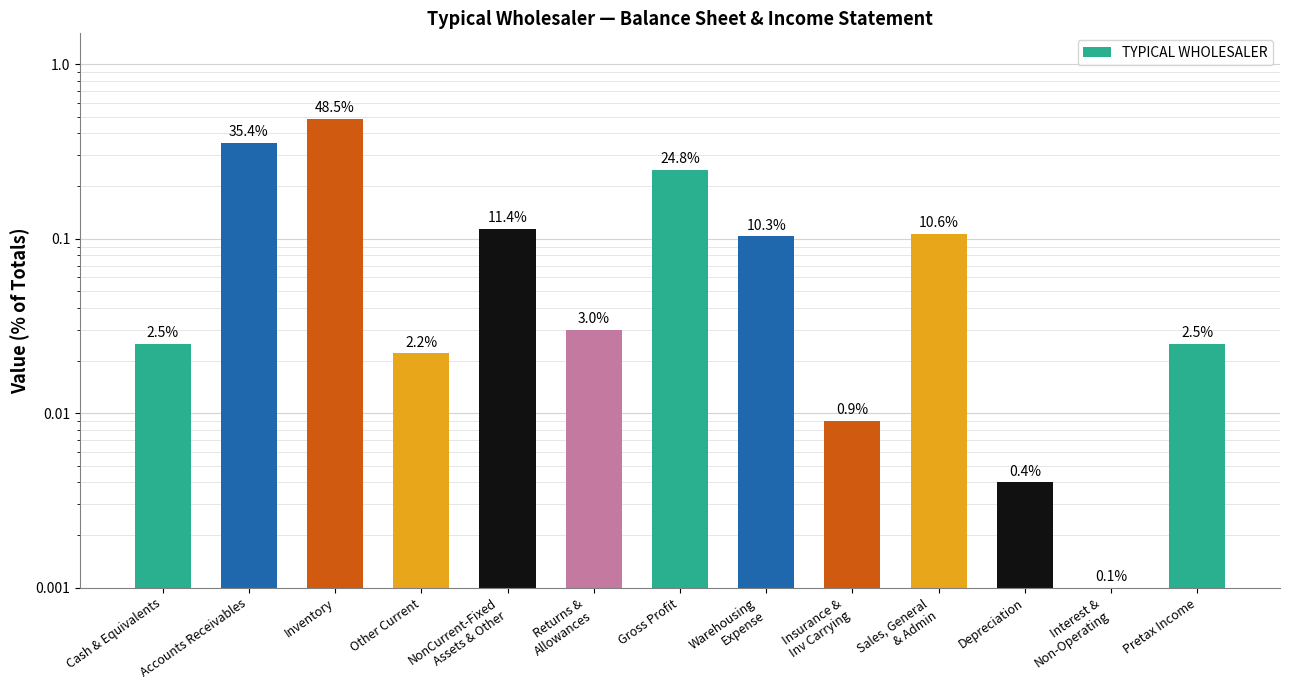

What position from the left is Returns &
Allowances?

6